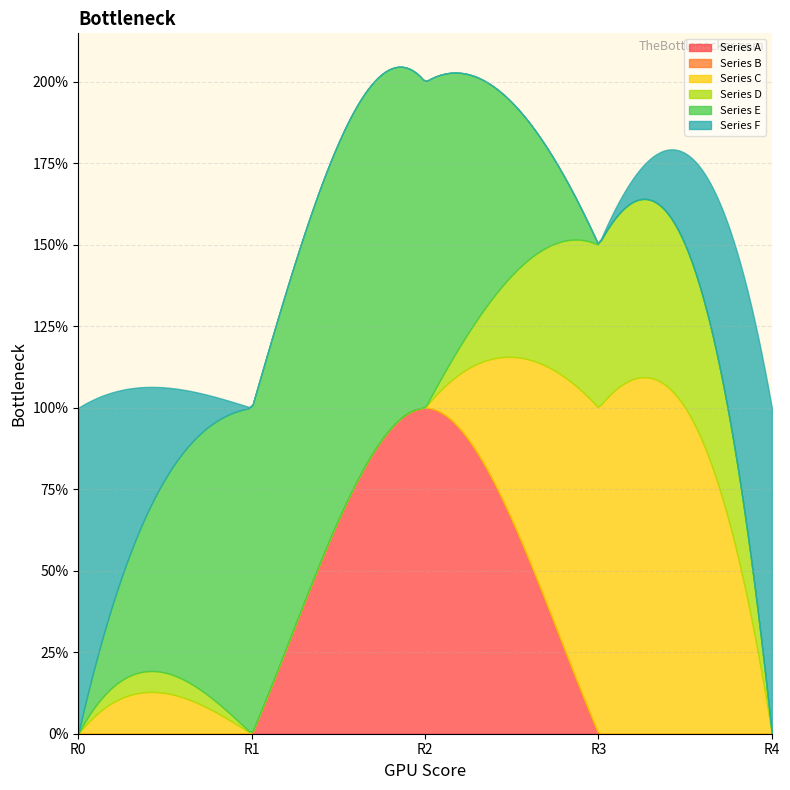

How many values in the Row 1 series exceed 0?

1